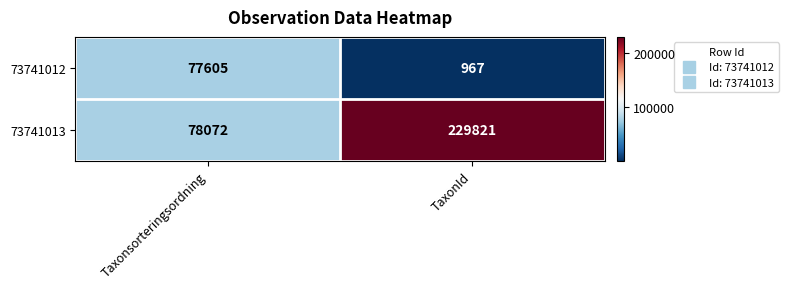

How many series are shown in this chart?

2